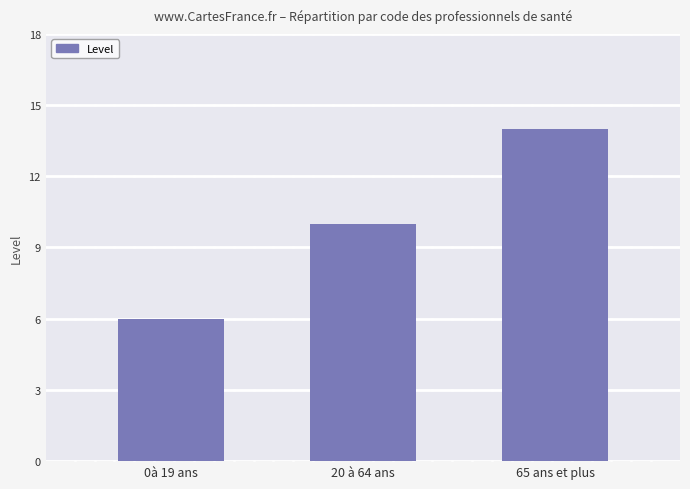

What is the difference between the maximum and minimum values?

8